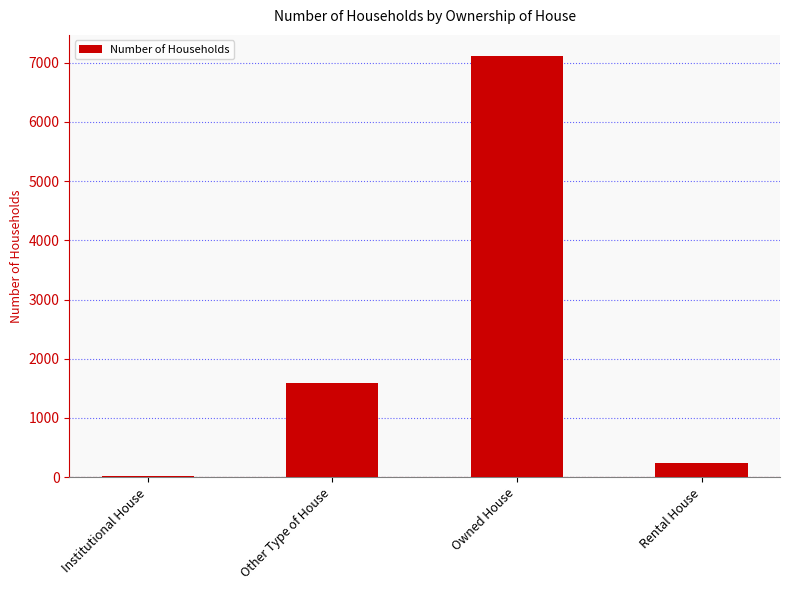

What is the change in value from Other Type of House to Owned House?

+5520